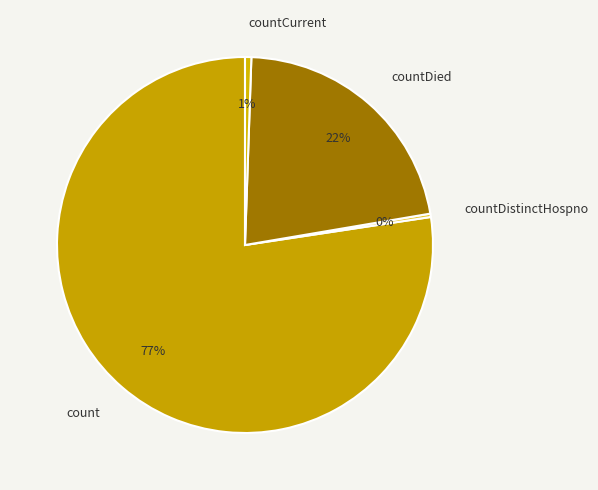

To the nearest percent, what is the combined percentage of countDied and count?

99%